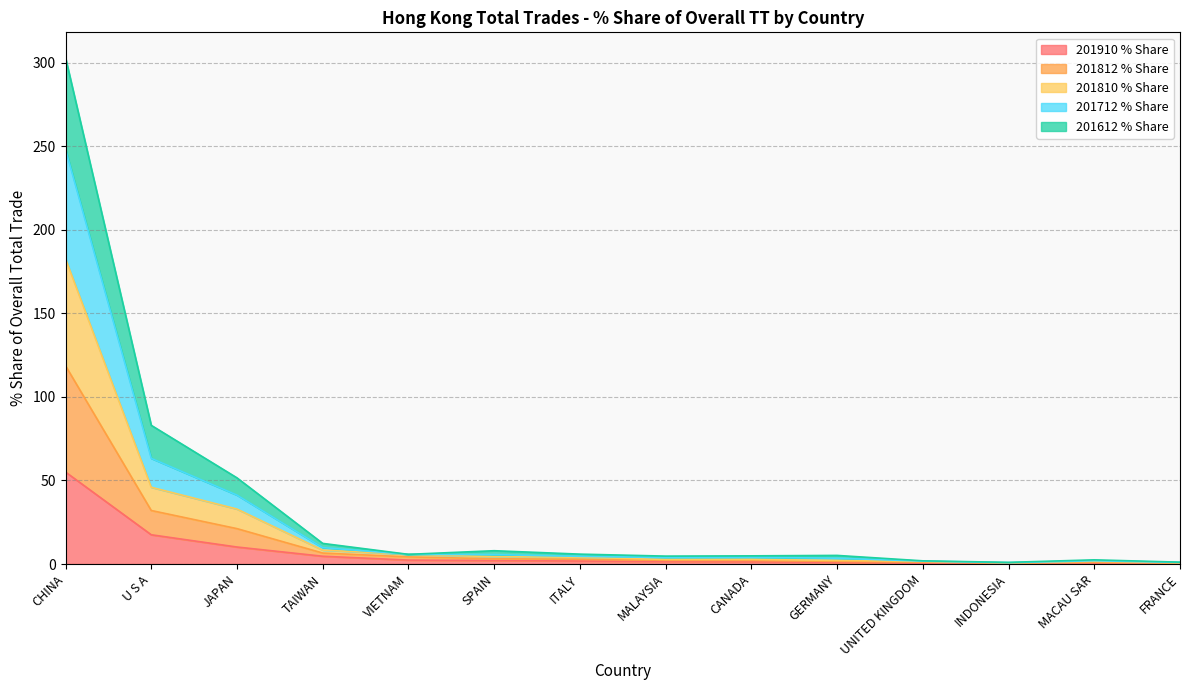

True or false: 201712 % Share and 201612 % Share cross at least once.

False